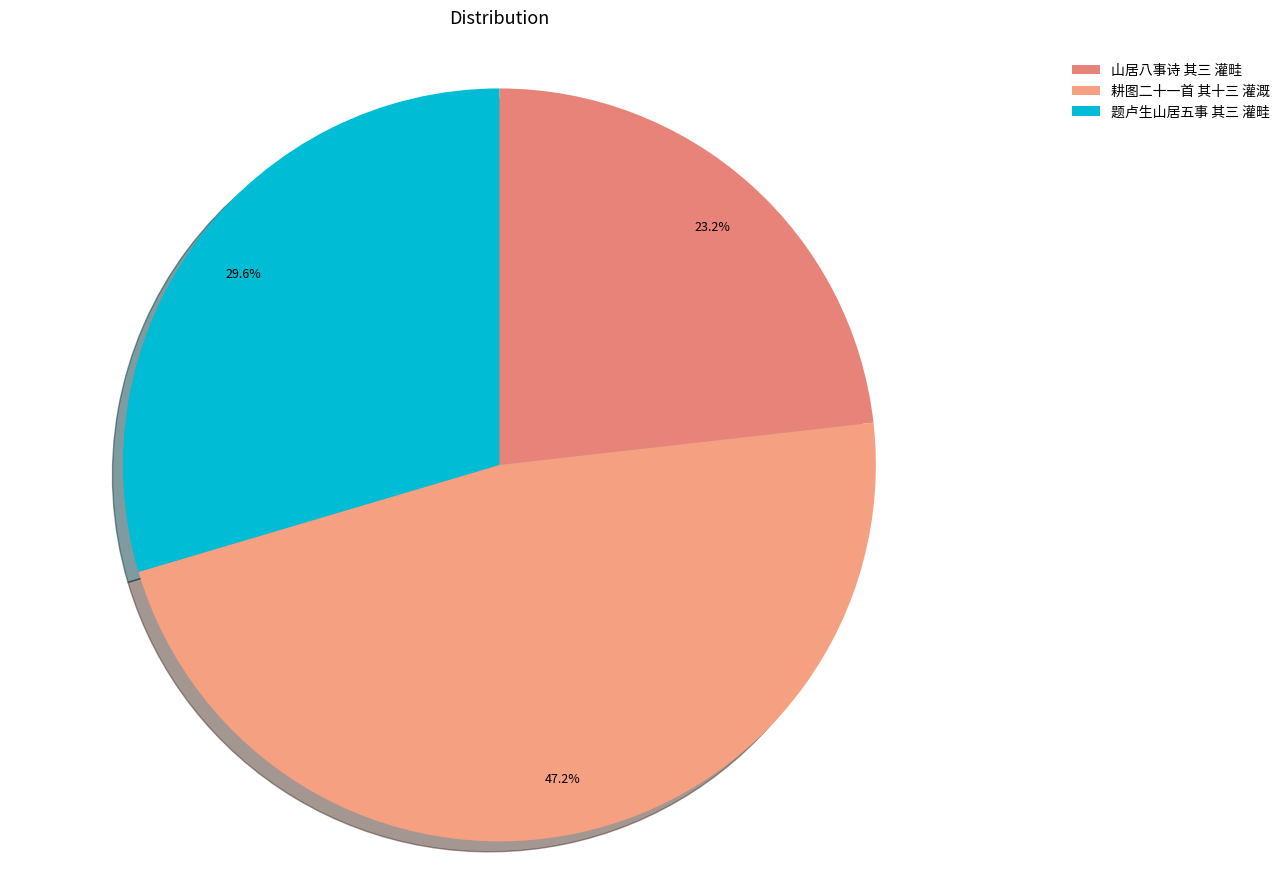

To the nearest percent, what is the difference between the largest and smallest slice percentages?

24%